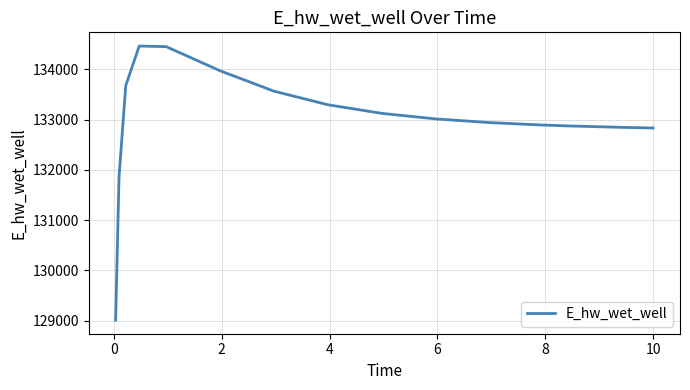

What is the difference between the maximum and minimum values?

5455.3